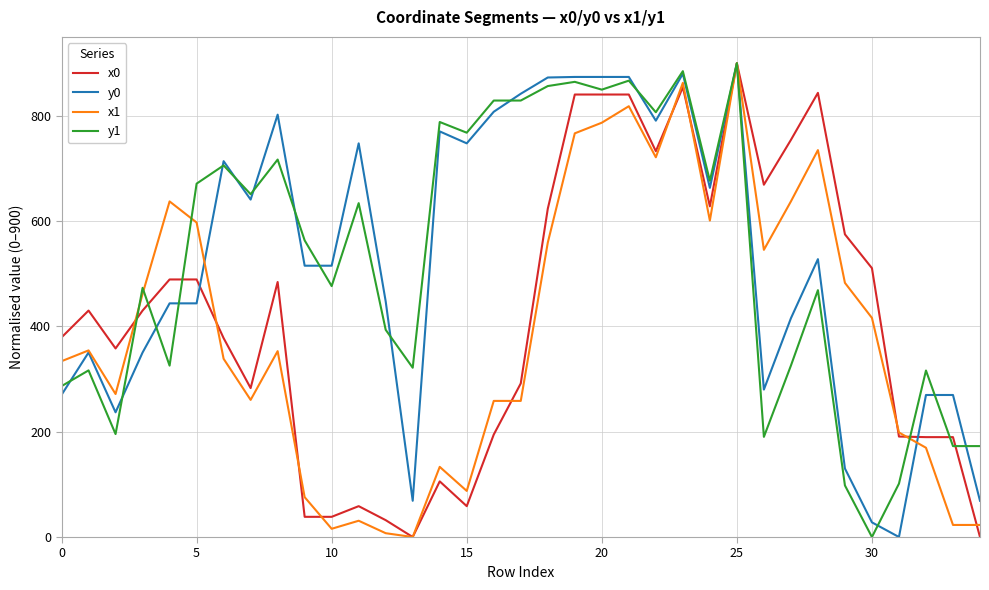

Which series has the largest total across all categories?

y1